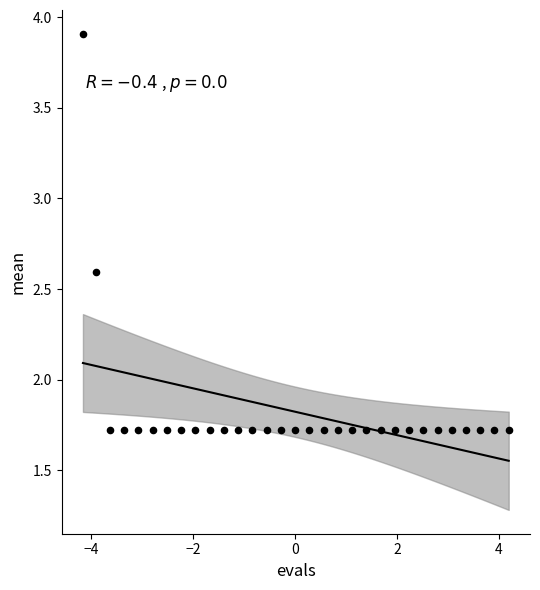

What is the range of Y values (max minus min)?

2.2